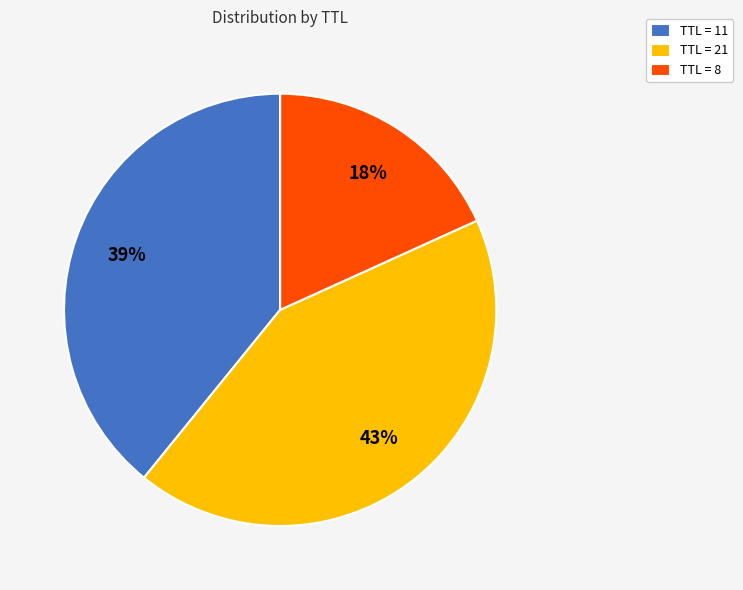

Does any single category account for the majority?

No